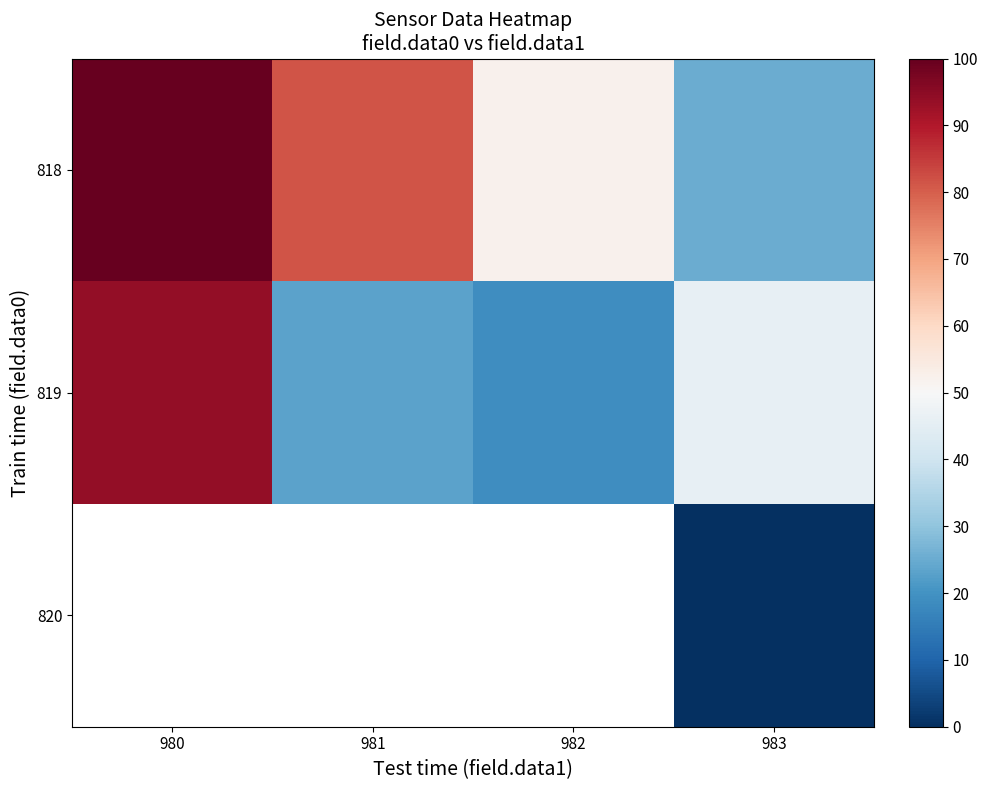

What is the difference between the maximum and minimum values in the 819 series?

75.0